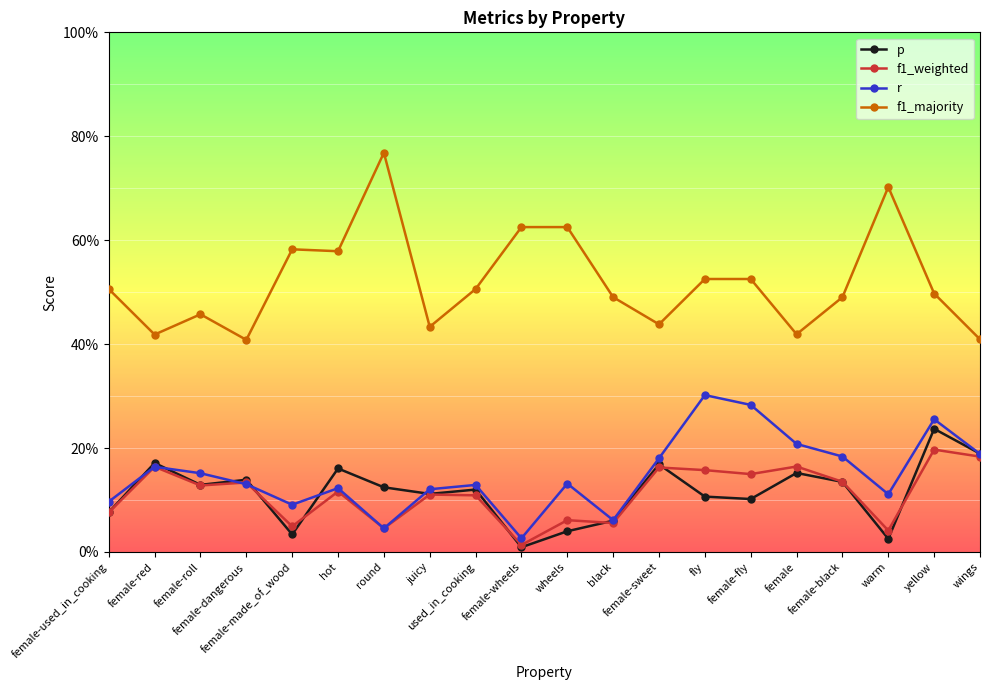

What is the label of the 20th point from the left?

wings